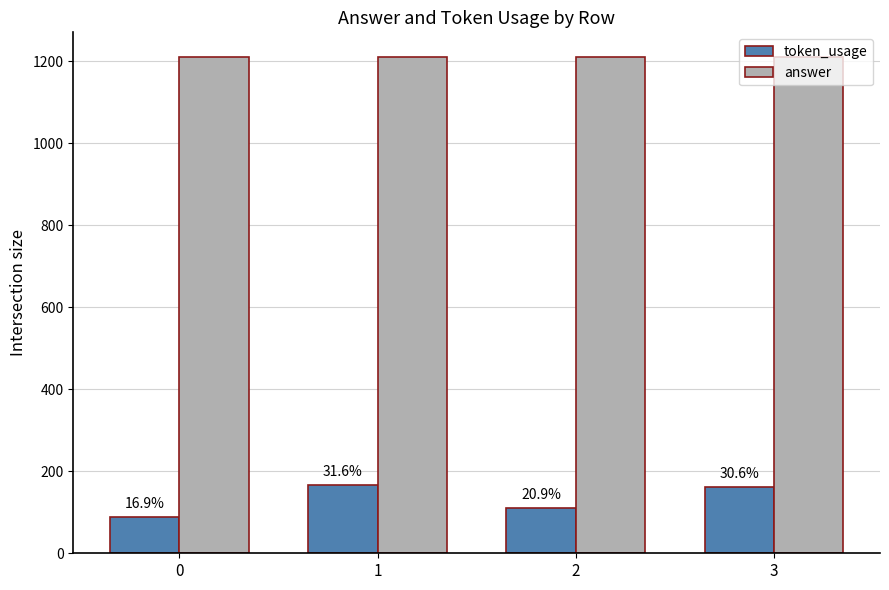

What are all the series names shown in the legend?

token_usage, answer